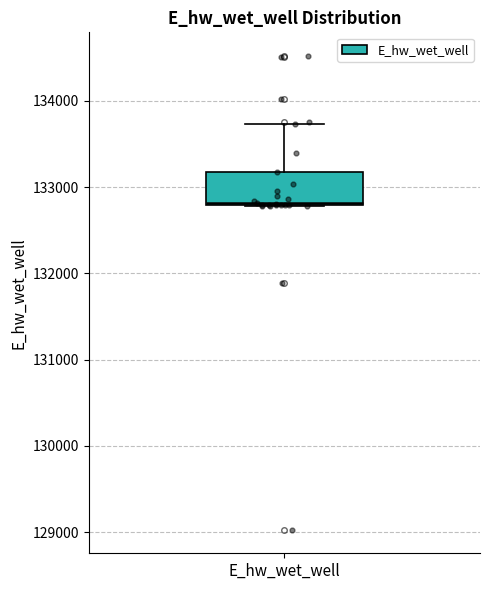

Transcribe this box plot: give where the median line is, the range the box spans, and where the two whiskers end, as read against the y-axis. The values are not printed on the chart, so give them approximately, as read against the axis.

median 132800, box 132800 to 133200, whiskers 132800 to 133700